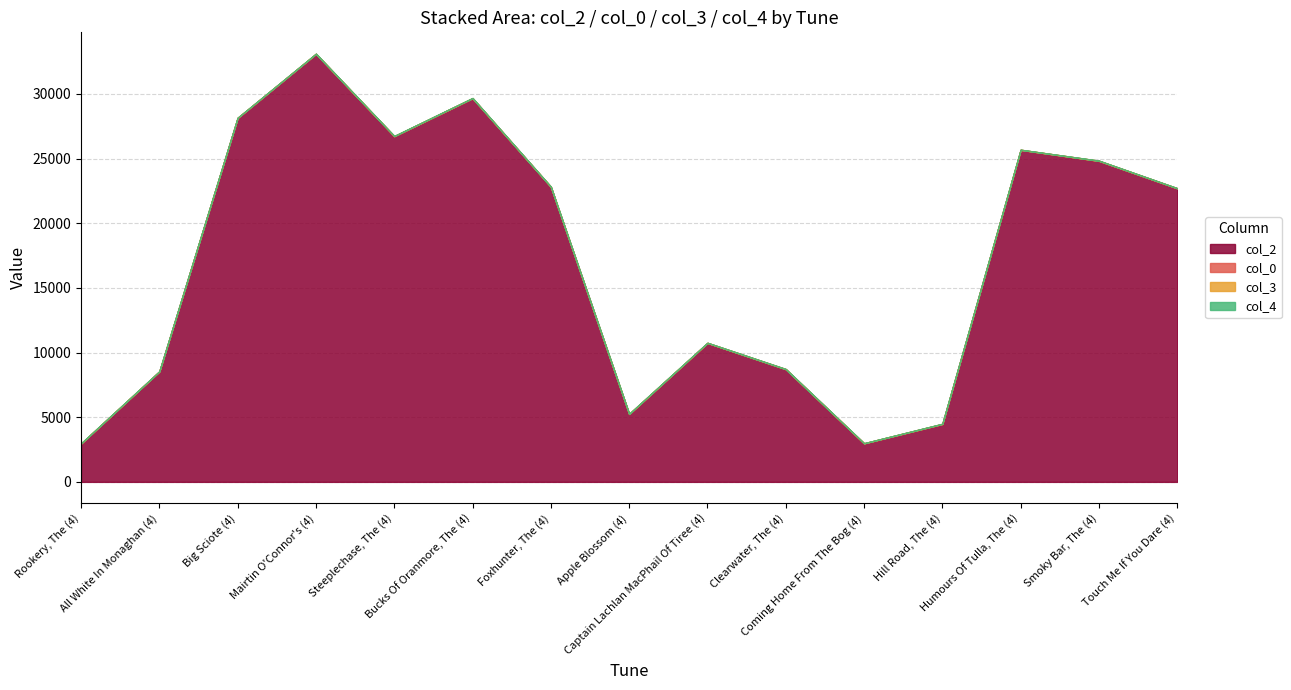

Reading right to left, list all the values displayed in this chart.

col_2: 22690.0	24812.0	25665.0	4463.0	2965.0	8703.0	10732.0	5235.0	22807.0	29659.0	26723.0	33092.0	28140.0	8528.0	2958.0
col_0: 22.3	22.3	22.3	22.3	22.3	22.3	22.3	22.3	21.6	21.6	20.8	20.8	20.8	20.8	16.4
col_3: 0.0	7.0	0.0	7.0	0.0	0.0	2.0	7.0	0.0	7.0	7.0	0.0	0.0	0.0	0.0
col_4: 0.0	0.0	0.0	0.0	0.0	0.0	0.0	0.0	0.0	0.0	0.0	0.0	0.0	0.0	1.0